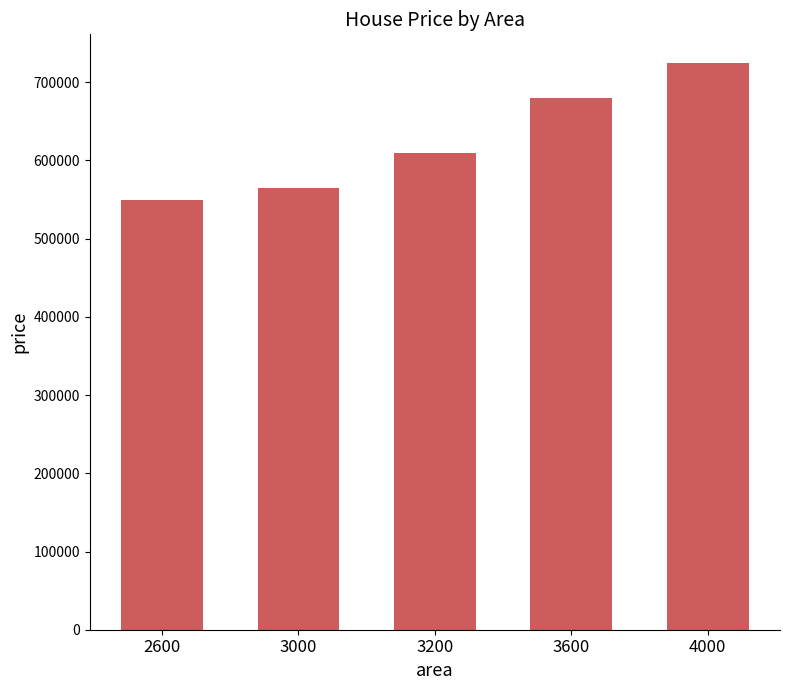

The chart shows a value of 1223632 at 3600. True or false?

False